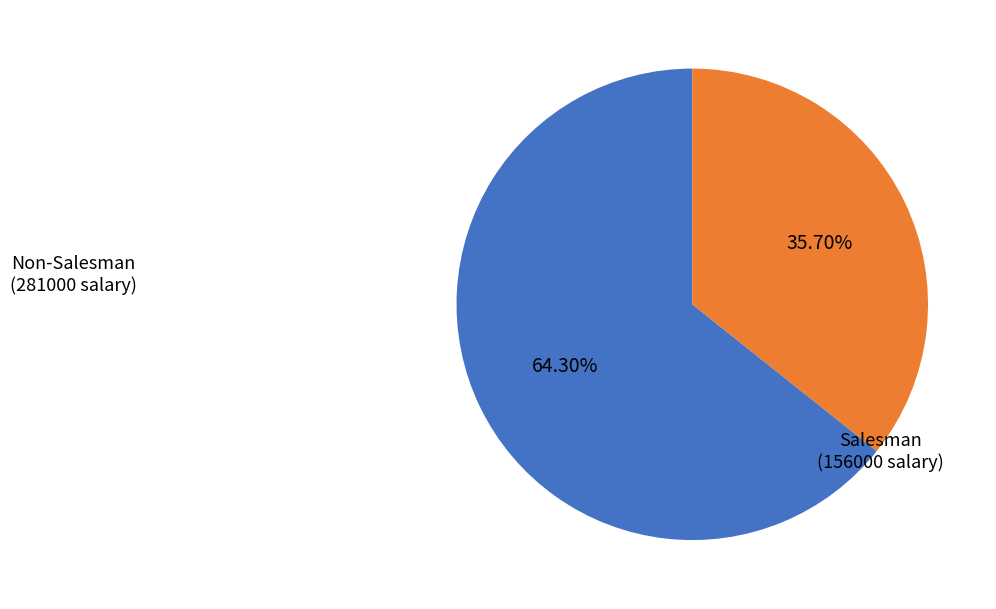

Approximately how many times larger is the value at Salesman compared to Non-Salesman?

0.6